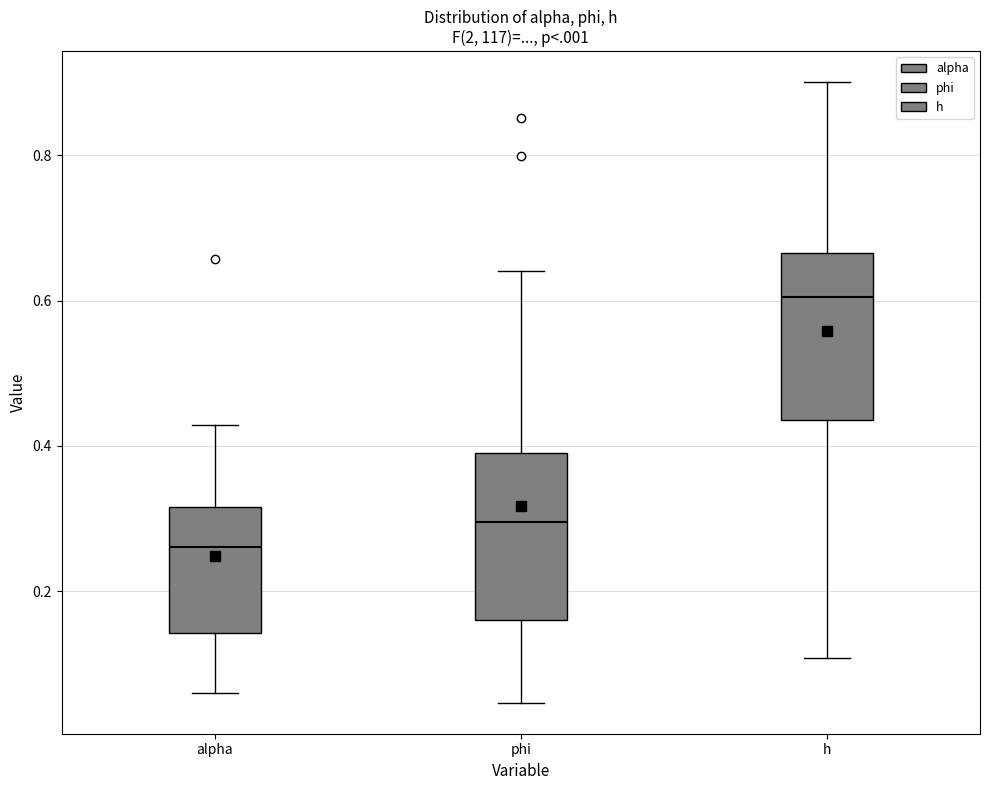

Which box has the lowest median line?

alpha